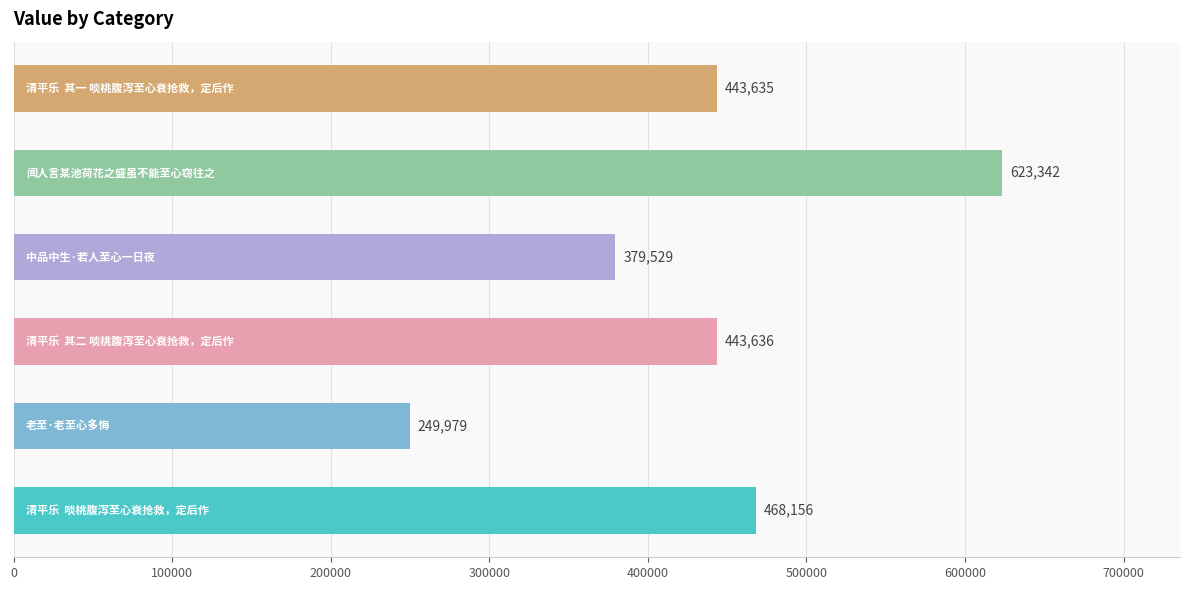

What is the average value?

434713